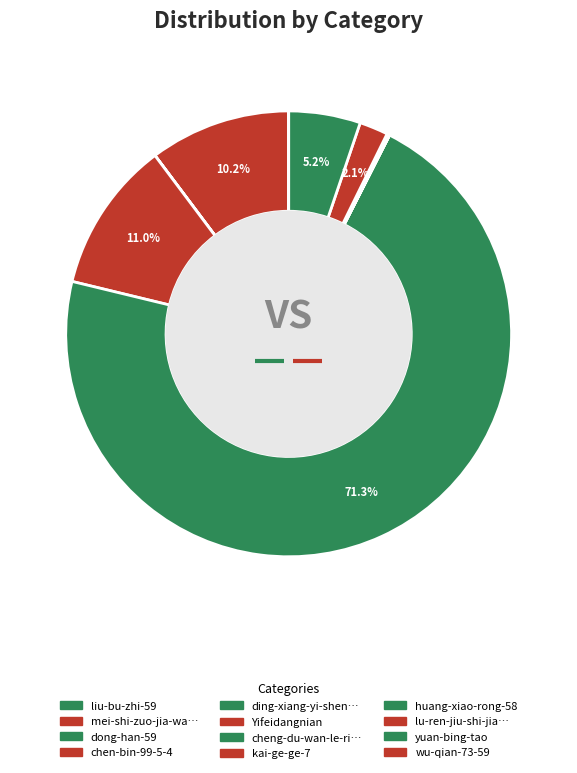

True or false: mei-shi-zuo-jia-wang-gang accounts for 20% of the total.

False